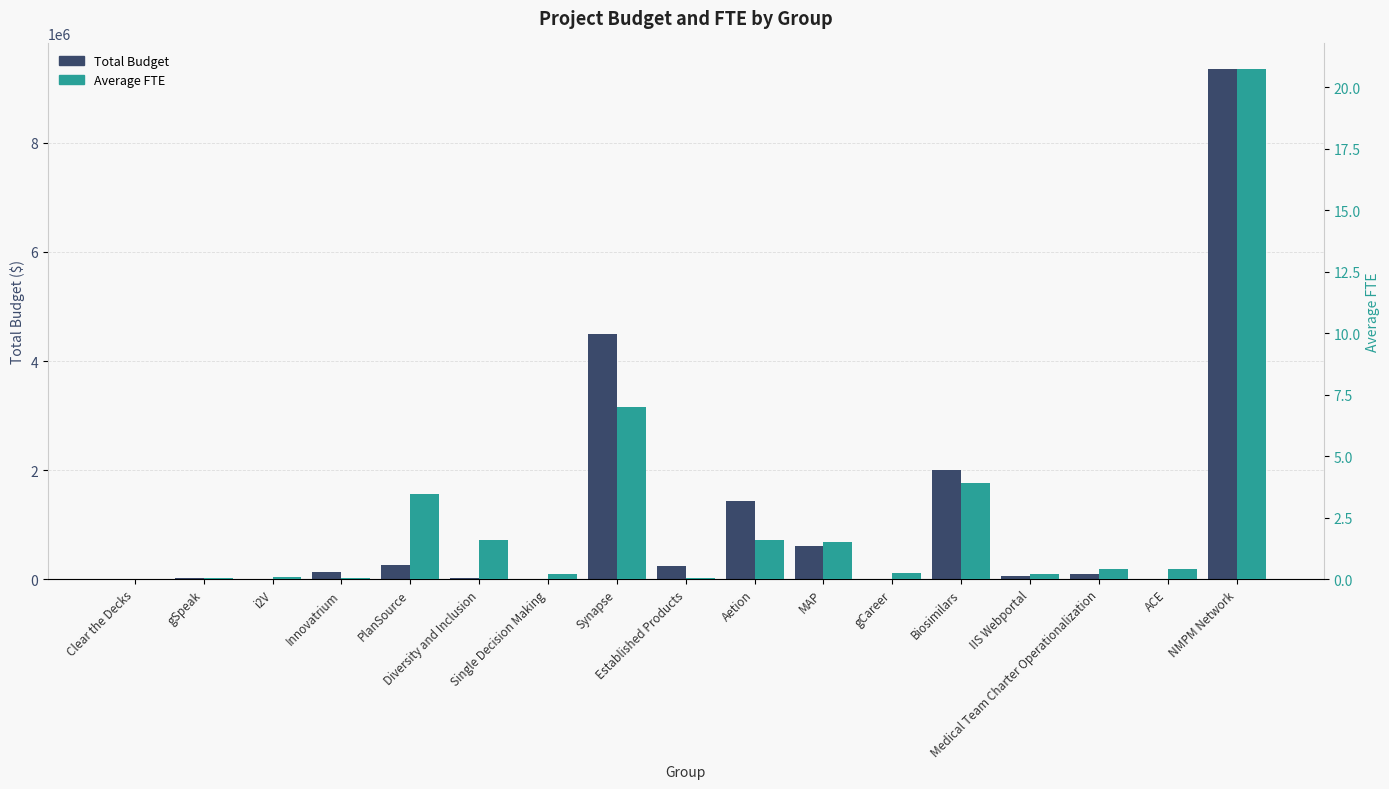

What is the sum of the Average FTE values at gCareer and i2V?

0.3